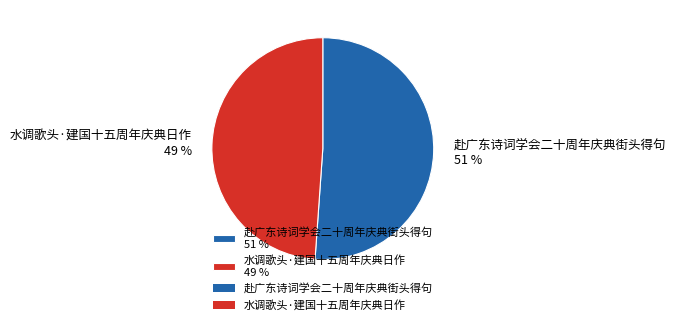

To the nearest percent, what is the difference between the largest and smallest slice percentages?

2%